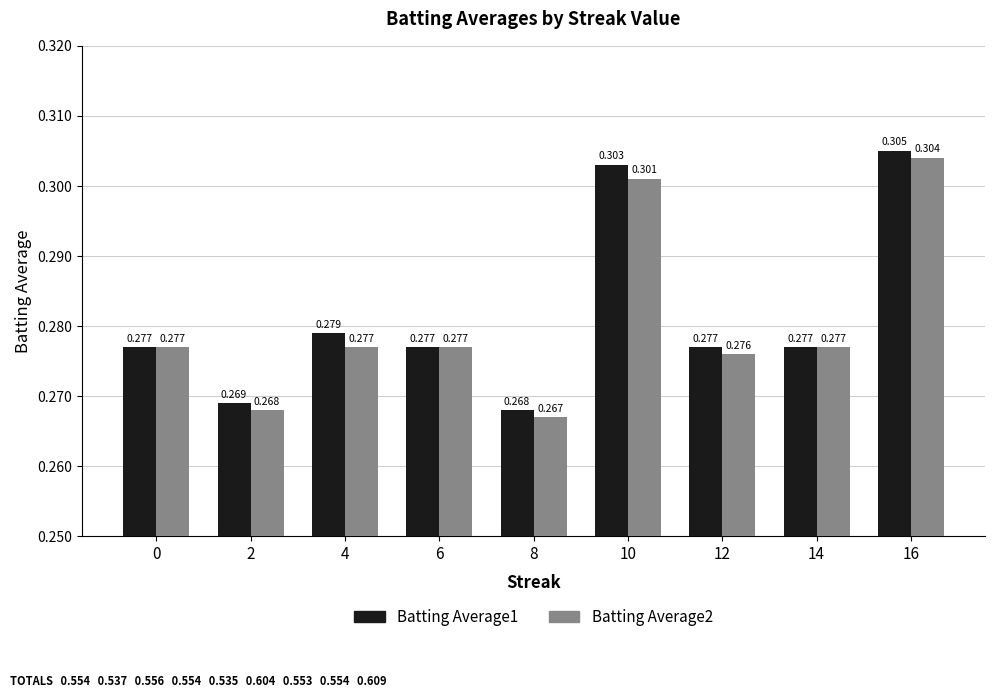

What is the sum of all Batting Average2 values?

2.5